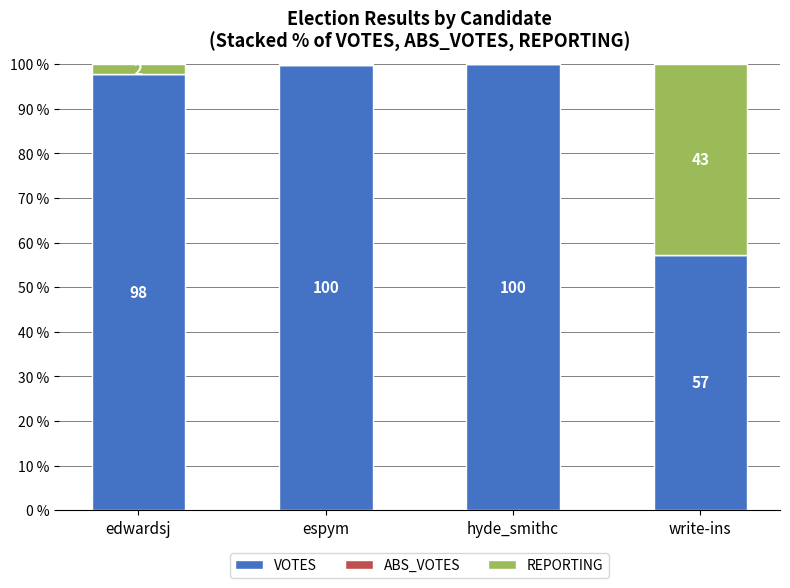

True or false: VOTES has a value of 135.5 at espym.

False